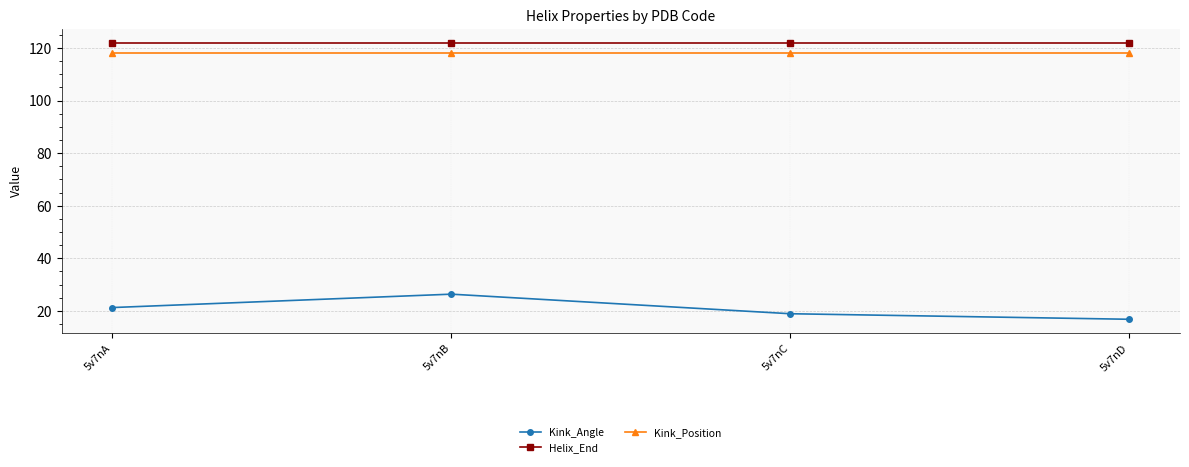

How many data points in Kink_Angle are less than 21?

2